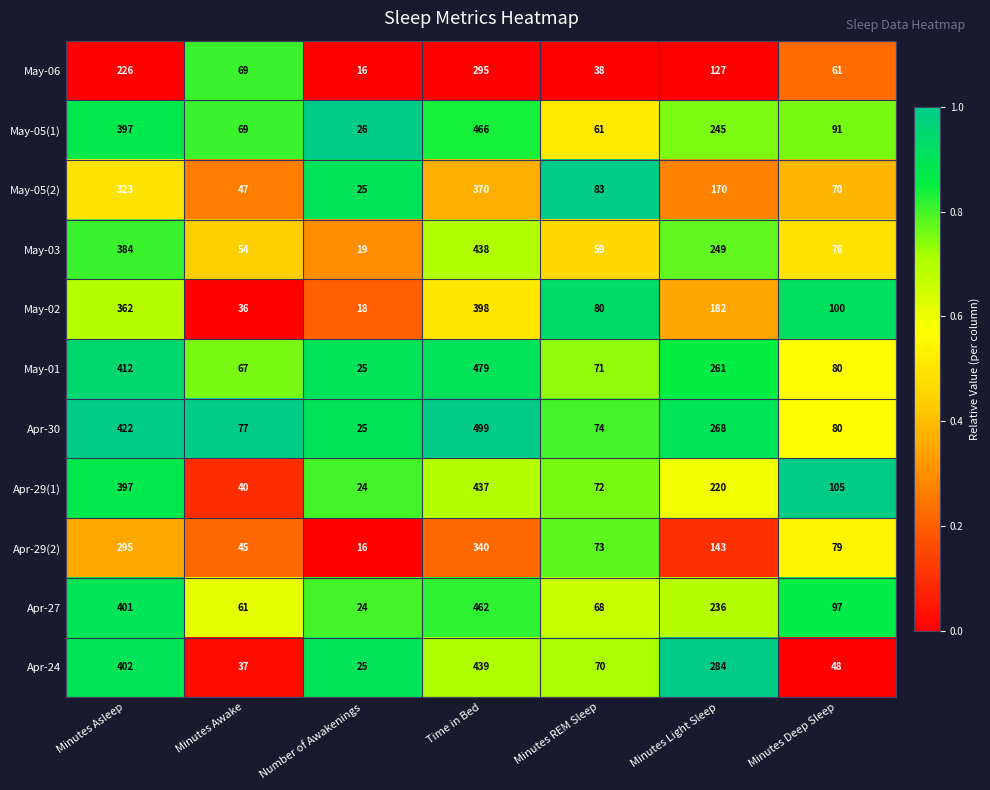

At which category does the chart reach its peak across all series?

Time in Bed